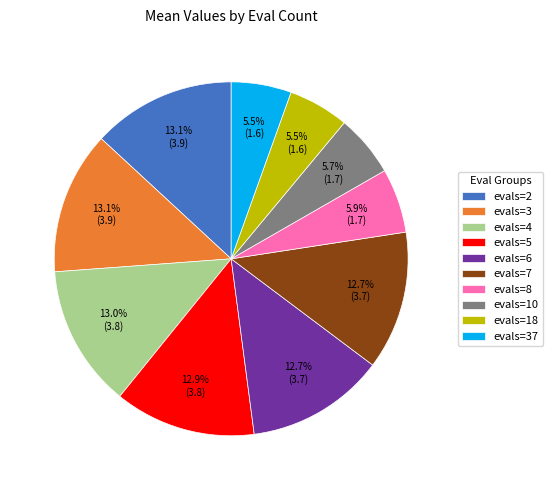

To the nearest percent, what is the difference between the largest and smallest slice percentages?

8%